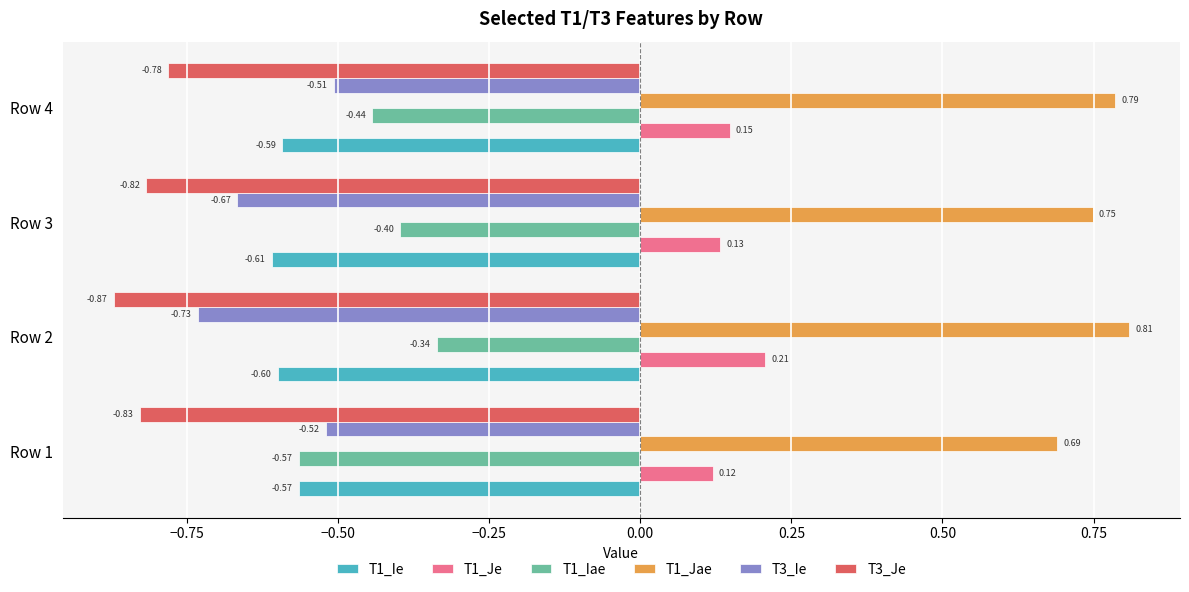

What is the average value of the T3_Ie series?

-0.6